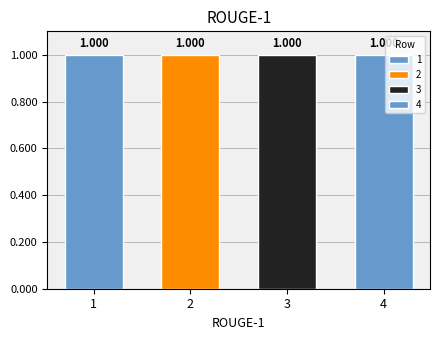

Which series has the largest range (max minus min)?

1